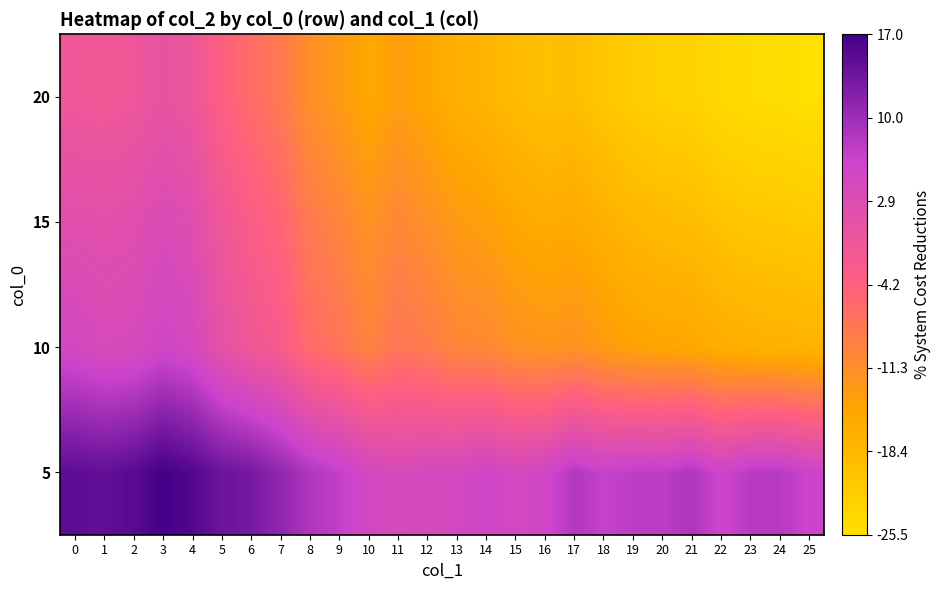

What is the maximum value shown in the chart?

0.2